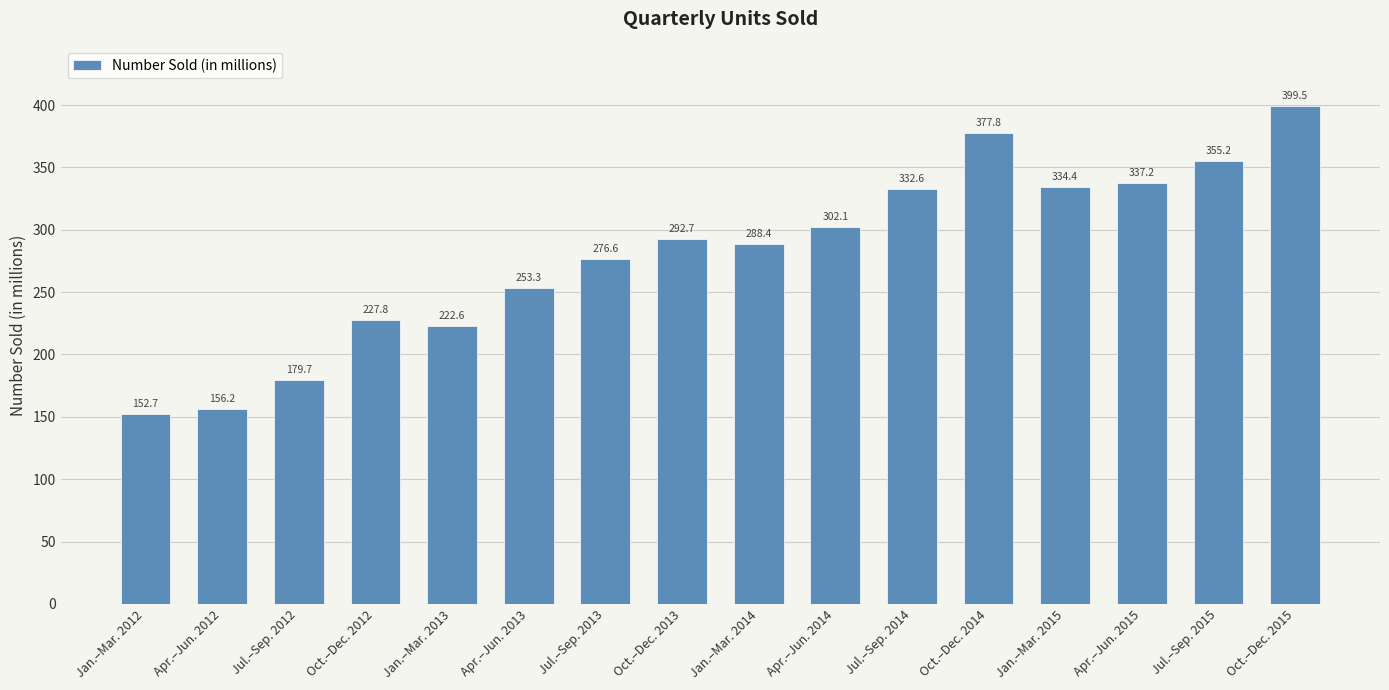

What is the minimum value shown in the chart?

152.7